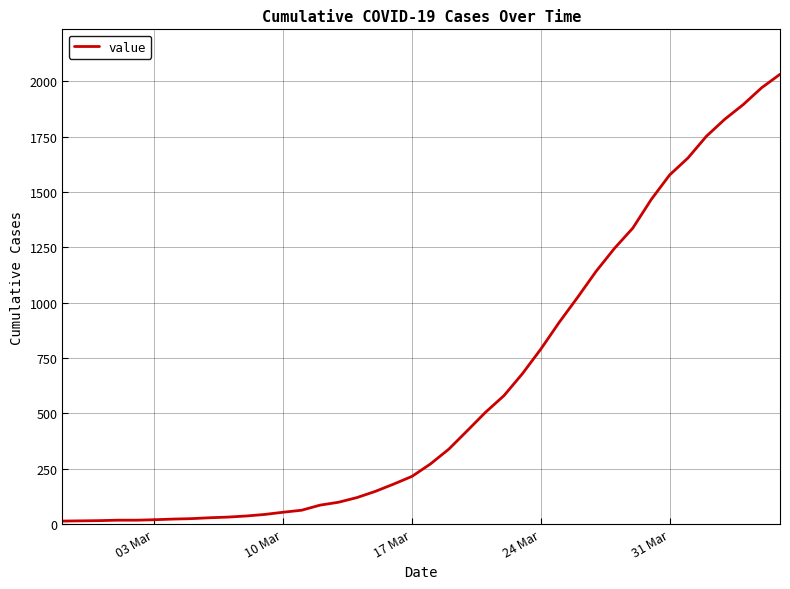

What is the difference between the maximum and minimum values?

2019